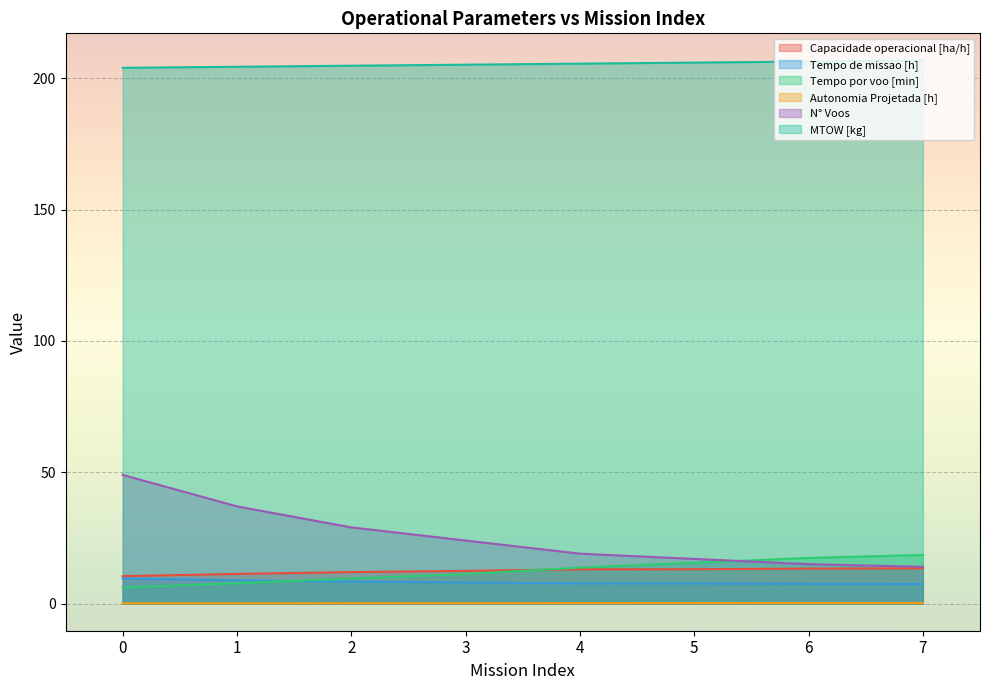

List the labels in order of N° Voos value, smallest first.

7, 6, 5, 4, 3, 2, 1, 0